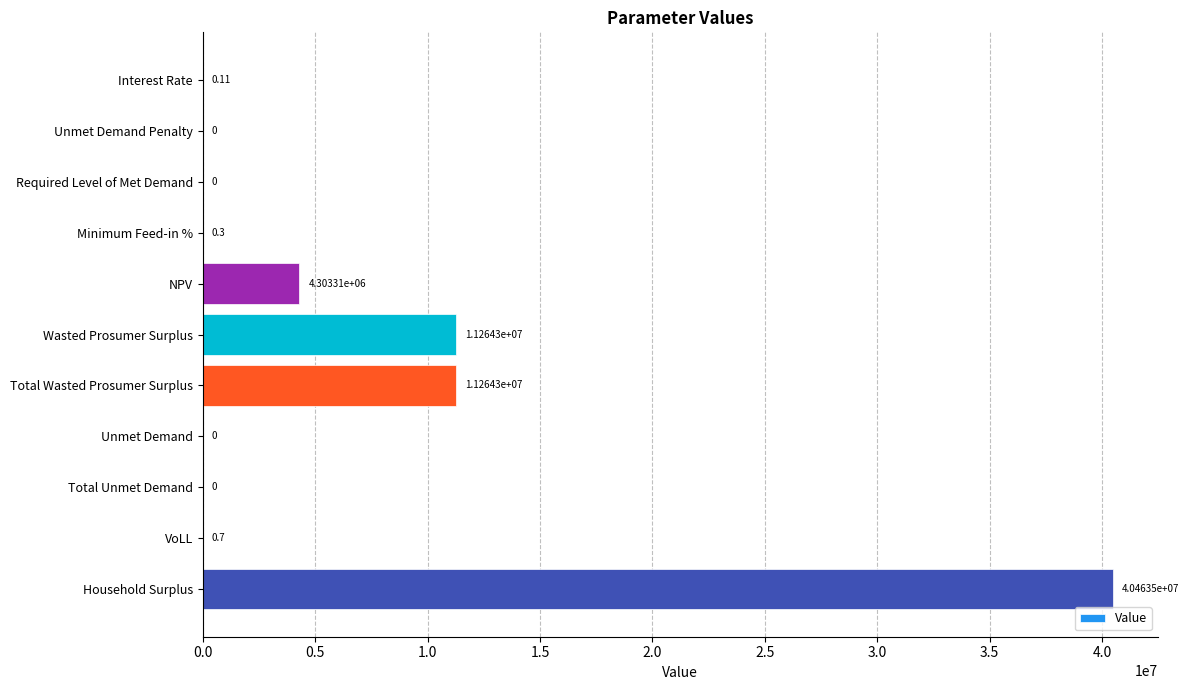

Which has a higher value, Interest Rate or NPV?

NPV